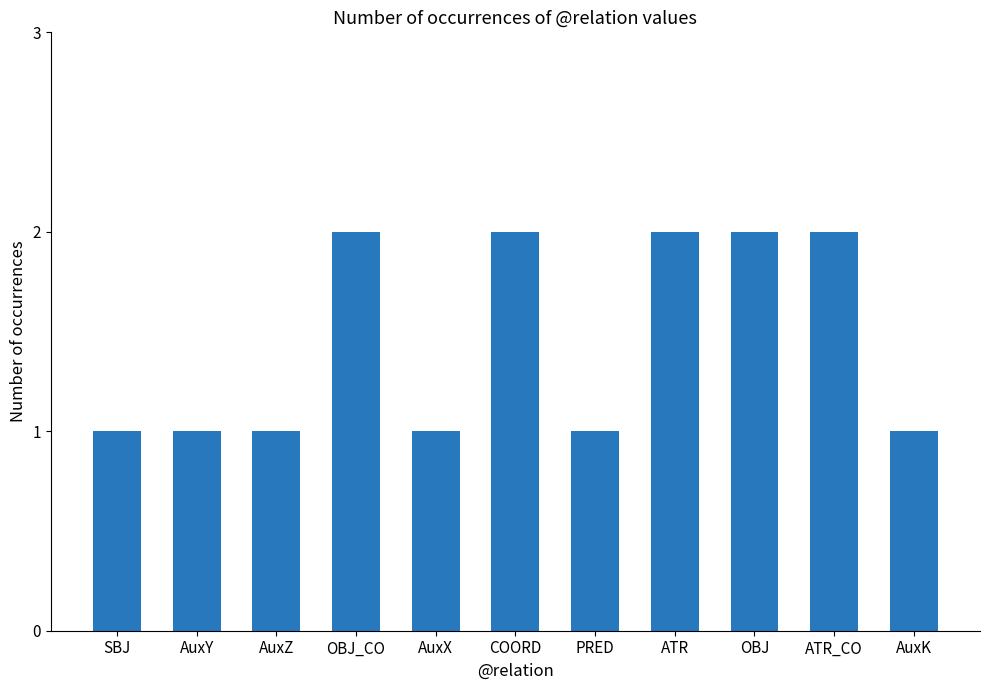

Approximately how many times larger is the value at ATR_CO compared to COORD?

1.0